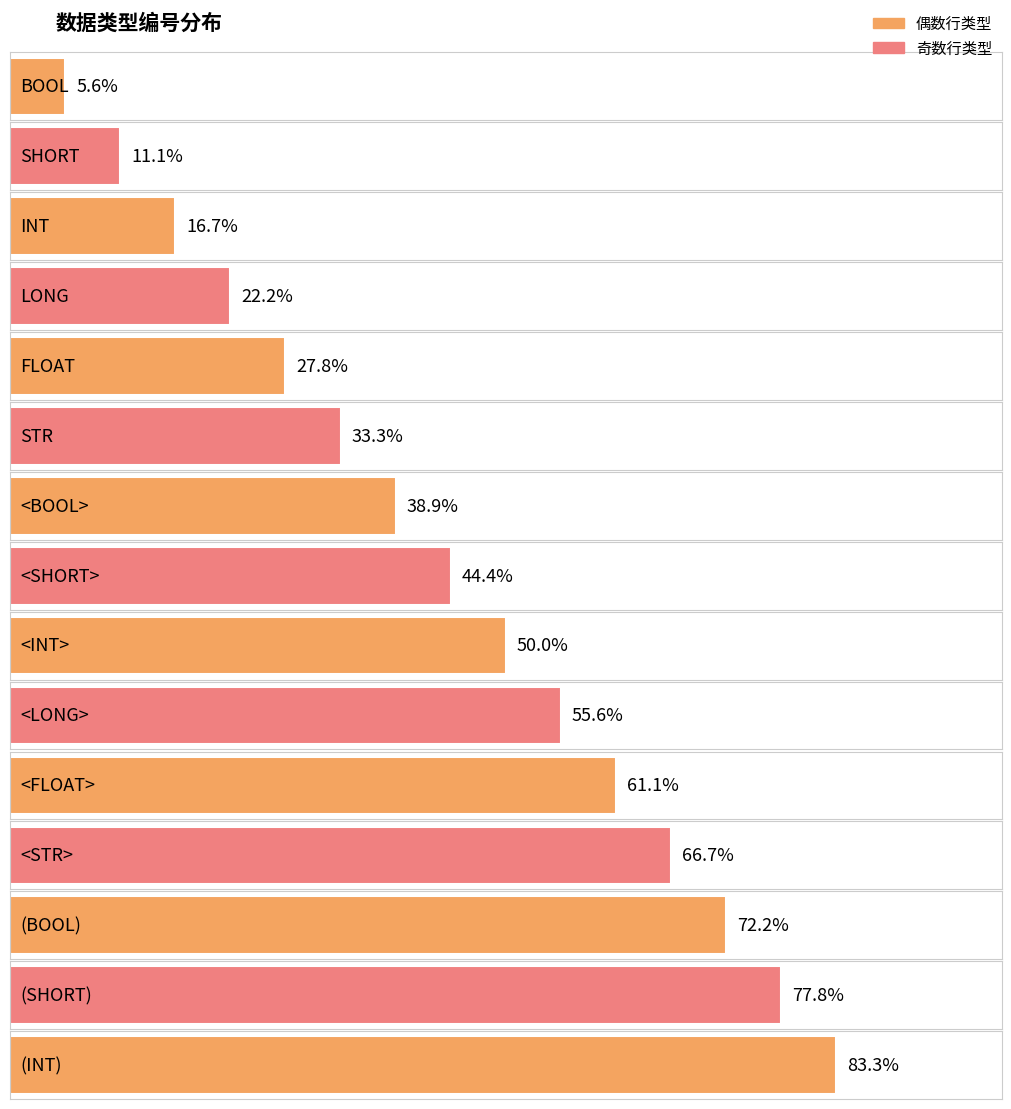

What is the label of the 10th bar from the left?

<LONG>